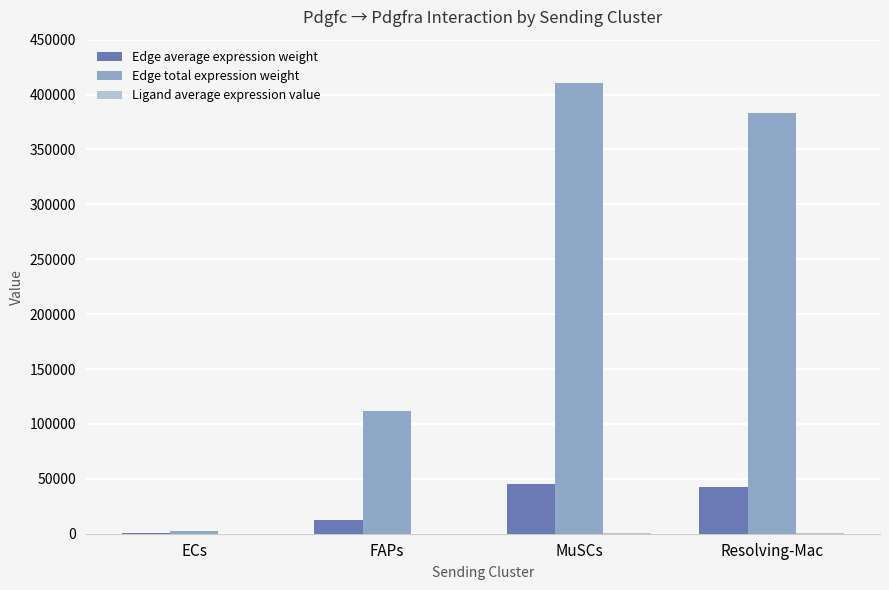

Between FAPs and Resolving-Mac, which series saw the biggest shift?

Edge total expression weight